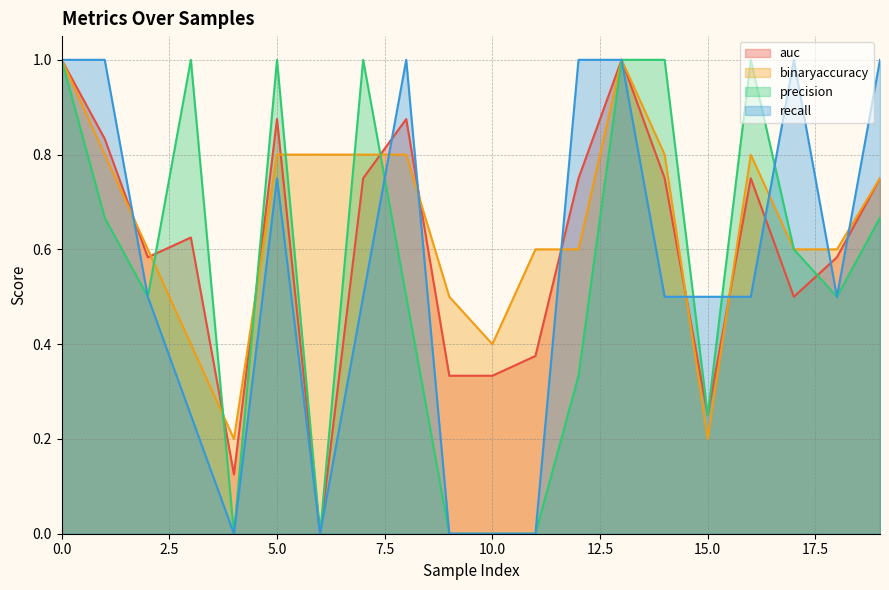

Reading right to left, list all the values displayed in this chart.

auc: 19=0.8	18=0.6	17=0.5	16=0.8	15=0.2	14=0.8	13=1.0	12=0.8	11=0.4	10=0.3	9=0.3	8=0.9	7=0.8	6=0.0	5=0.9	4=0.1	3=0.6	2=0.6	1=0.8	0=1.0
binaryaccuracy: 19=0.8	18=0.6	17=0.6	16=0.8	15=0.2	14=0.8	13=1.0	12=0.6	11=0.6	10=0.4	9=0.5	8=0.8	7=0.8	6=0.8	5=0.8	4=0.2	3=0.4	2=0.6	1=0.8	0=1.0
precision: 19=0.7	18=0.5	17=0.6	16=1.0	15=0.2	14=1.0	13=1.0	12=0.3	11=0.0	10=0.0	9=0.0	8=0.5	7=1.0	6=0.0	5=1.0	4=0.0	3=1.0	2=0.5	1=0.7	0=1.0
recall: 19=1.0	18=0.5	17=1.0	16=0.5	15=0.5	14=0.5	13=1.0	12=1.0	11=0.0	10=0.0	9=0.0	8=1.0	7=0.5	6=0.0	5=0.8	4=0.0	3=0.2	2=0.5	1=1.0	0=1.0